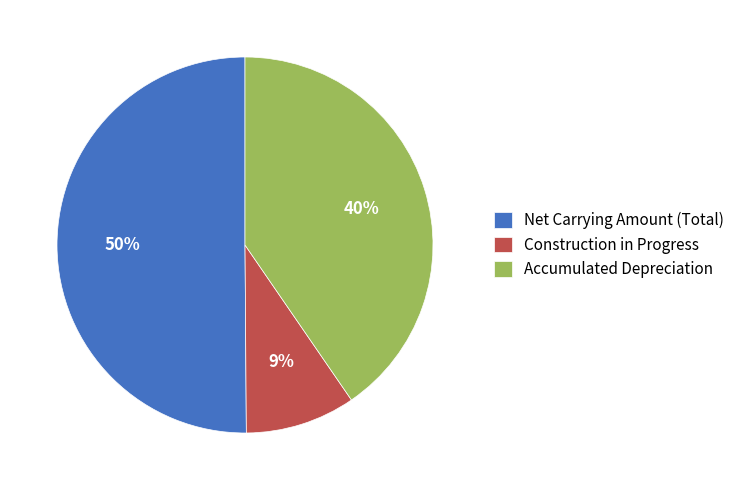

Count the number of slices in the pie.

3